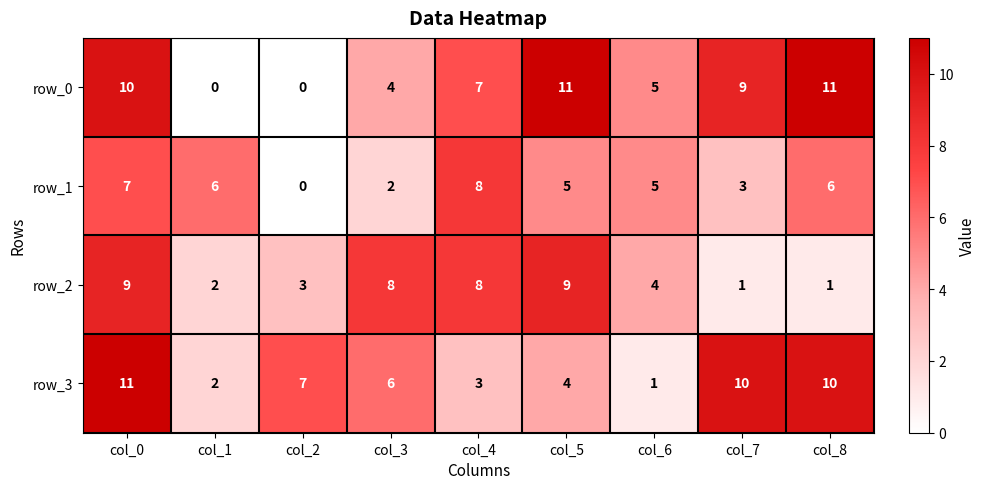

What is the maximum value for row_0?

11